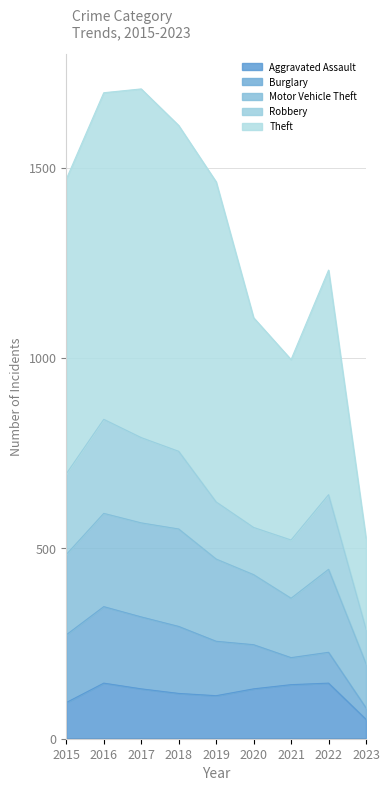

At which category does the chart reach its minimum across all series?

2023